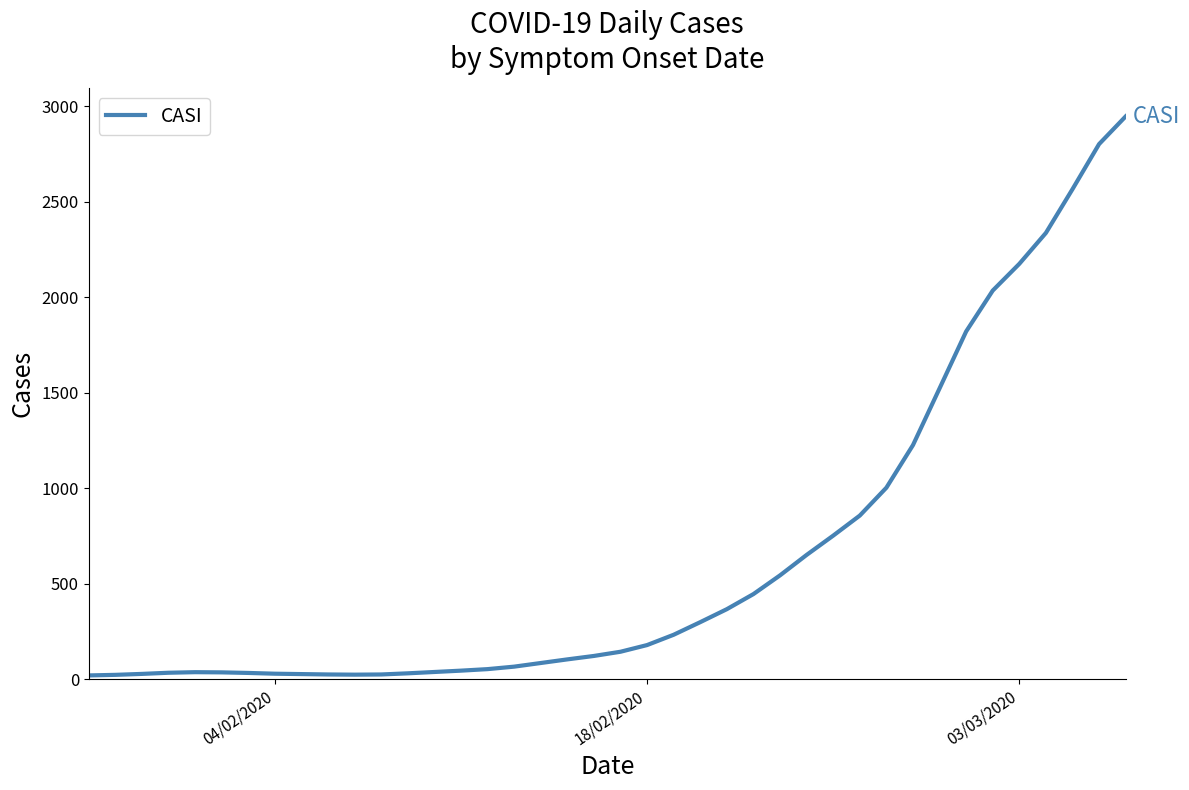

What is the difference between the maximum and minimum values?

2927